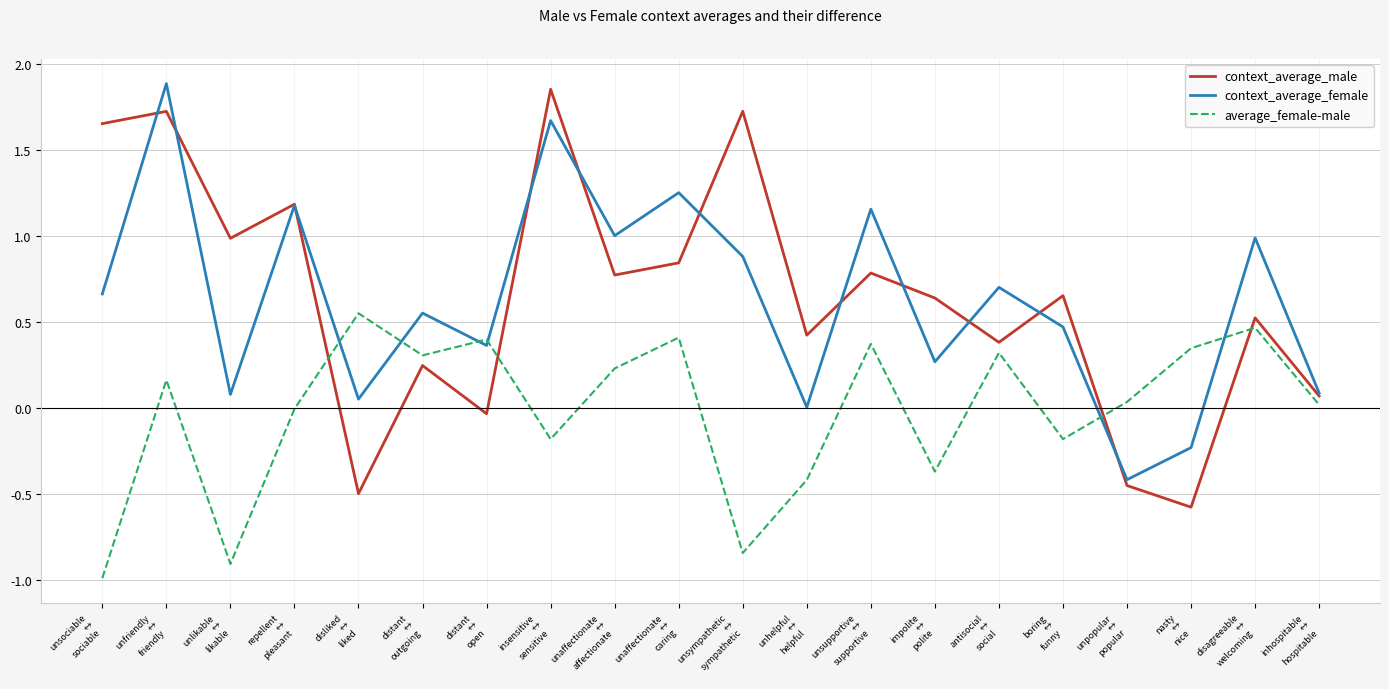

How many lines are shown in the chart?

3